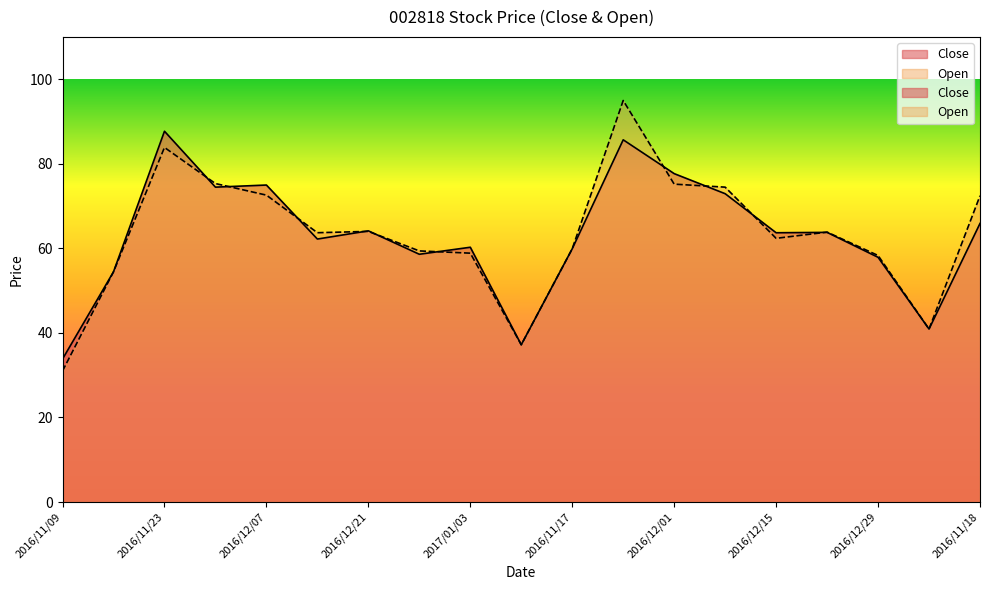

Rank the series at 2016/12/07 from lowest to highest value.

Open, Close